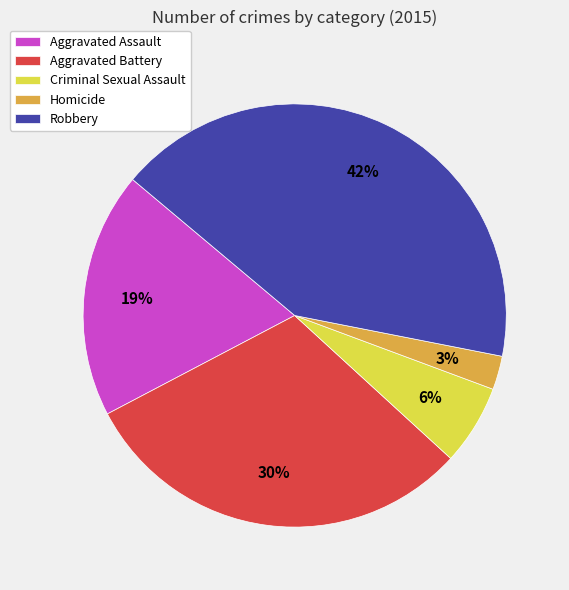

Which slice is the smallest?

Homicide